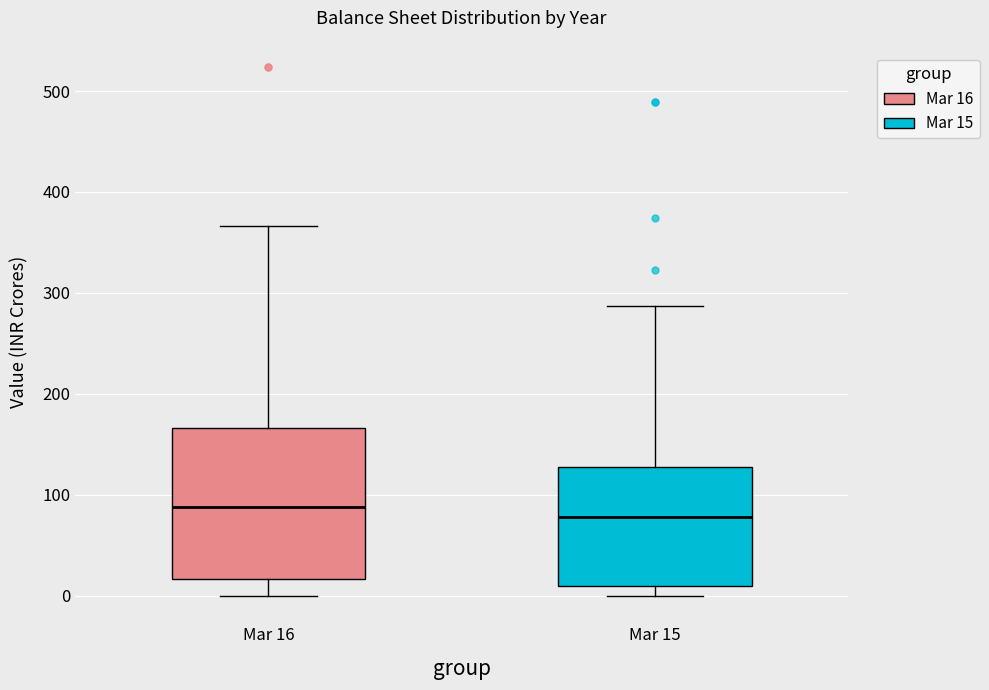

Which box is the tallest, from its lower edge to its upper edge?

Mar 16